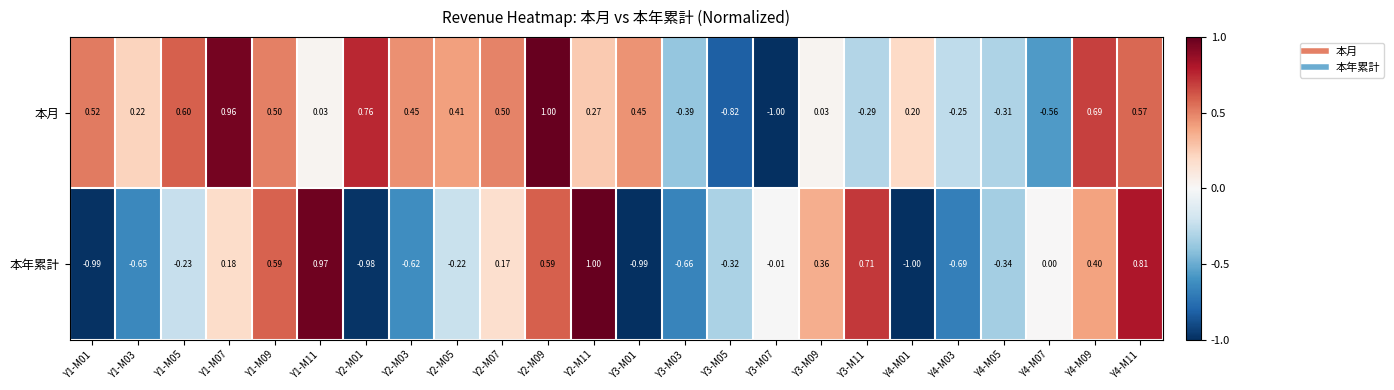

Which series has the largest total across all categories?

本月